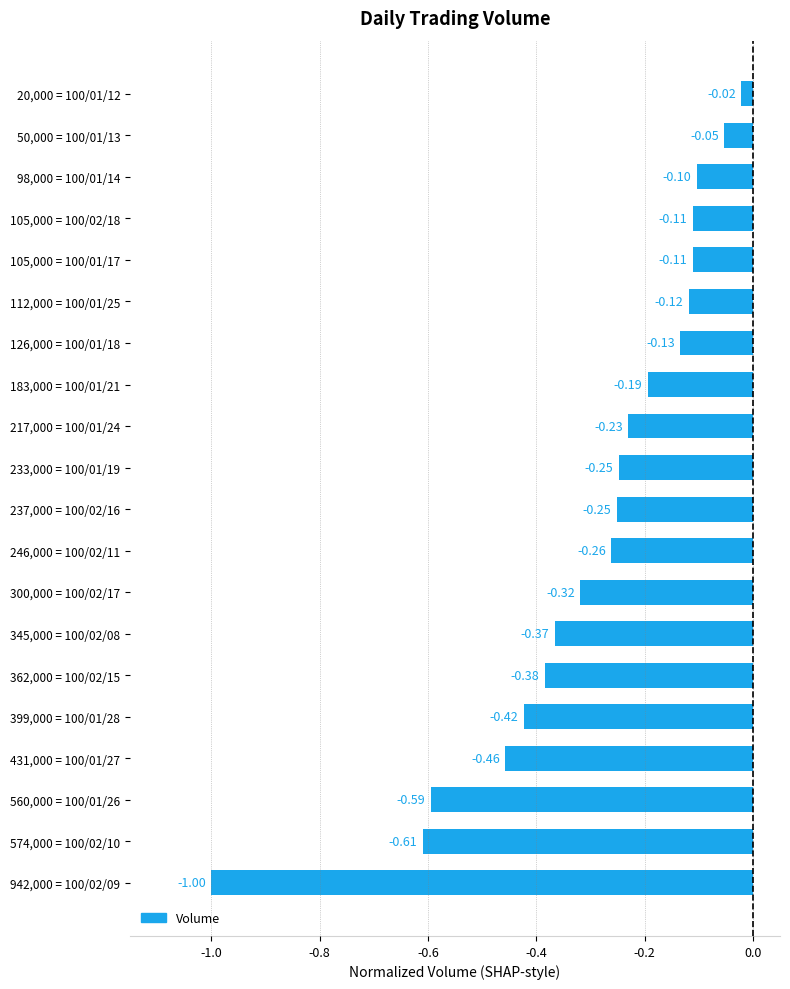

What is the difference between the maximum and minimum values?

1.0